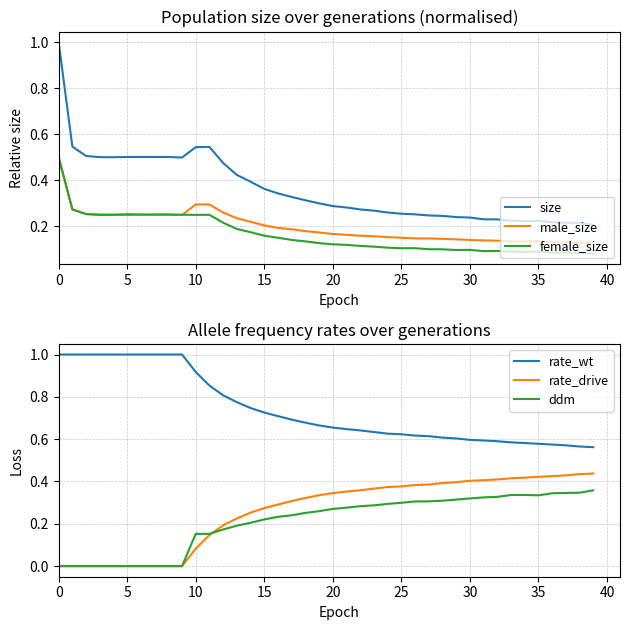

Reading left to right, what are all the values shown in this chart?

size: 1.0	0.5	0.5	0.5	0.5	0.5	0.5	0.5	0.5	0.5	0.5	0.5	0.5	0.4	0.4	0.4	0.3	0.3	0.3	0.3	0.3	0.3	0.3	0.3	0.3	0.3	0.3	0.2	0.2	0.2	0.2	0.2	0.2	0.2	0.2	0.2	0.2	0.2	0.2	0.2
male_size: 0.5	0.3	0.3	0.3	0.3	0.2	0.3	0.3	0.2	0.2	0.3	0.3	0.3	0.2	0.2	0.2	0.2	0.2	0.2	0.2	0.2	0.2	0.2	0.2	0.2	0.2	0.1	0.1	0.1	0.1	0.1	0.1	0.1	0.1	0.1	0.1	0.1	0.1	0.1	0.1
female_size: 0.5	0.3	0.3	0.2	0.2	0.3	0.3	0.3	0.3	0.2	0.2	0.2	0.2	0.2	0.2	0.2	0.1	0.1	0.1	0.1	0.1	0.1	0.1	0.1	0.1	0.1	0.1	0.1	0.1	0.1	0.1	0.1	0.1	0.1	0.1	0.1	0.1	0.1	0.1	0.1
rate_wt: 1.0	1.0	1.0	1.0	1.0	1.0	1.0	1.0	1.0	1.0	0.9	0.9	0.8	0.8	0.7	0.7	0.7	0.7	0.7	0.7	0.7	0.6	0.6	0.6	0.6	0.6	0.6	0.6	0.6	0.6	0.6	0.6	0.6	0.6	0.6	0.6	0.6	0.6	0.6	0.6
rate_drive: 0.0	0.0	0.0	0.0	0.0	0.0	0.0	0.0	0.0	0.0	0.1	0.1	0.2	0.2	0.3	0.3	0.3	0.3	0.3	0.3	0.3	0.4	0.4	0.4	0.4	0.4	0.4	0.4	0.4	0.4	0.4	0.4	0.4	0.4	0.4	0.4	0.4	0.4	0.4	0.4
ddm: 0.0	0.0	0.0	0.0	0.0	0.0	0.0	0.0	0.0	0.0	0.2	0.2	0.2	0.2	0.2	0.2	0.2	0.2	0.3	0.3	0.3	0.3	0.3	0.3	0.3	0.3	0.3	0.3	0.3	0.3	0.3	0.3	0.3	0.3	0.3	0.3	0.3	0.3	0.3	0.4